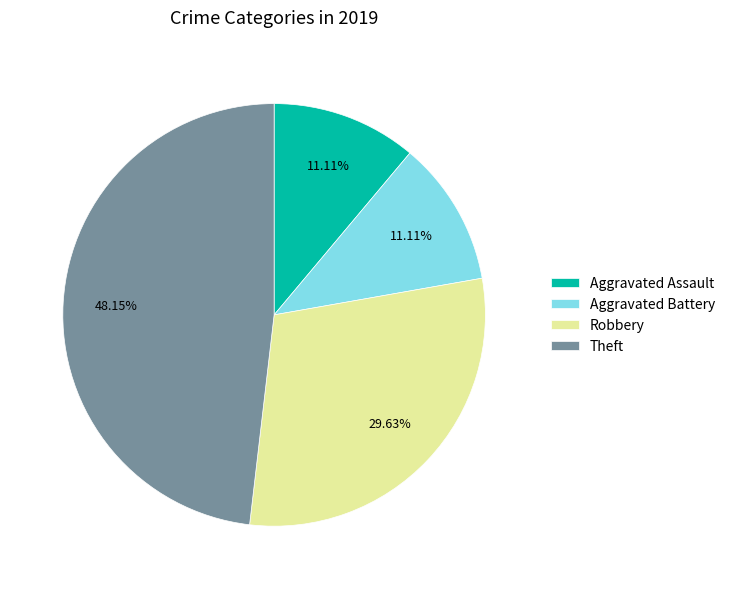

What is the ratio of the value at Theft to the value at Robbery?

1.6